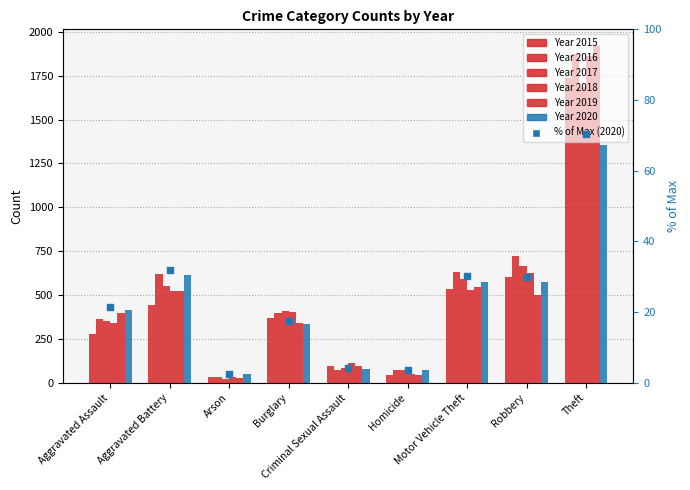

What is the change in value from Motor Vehicle Theft to Theft?

+40.4